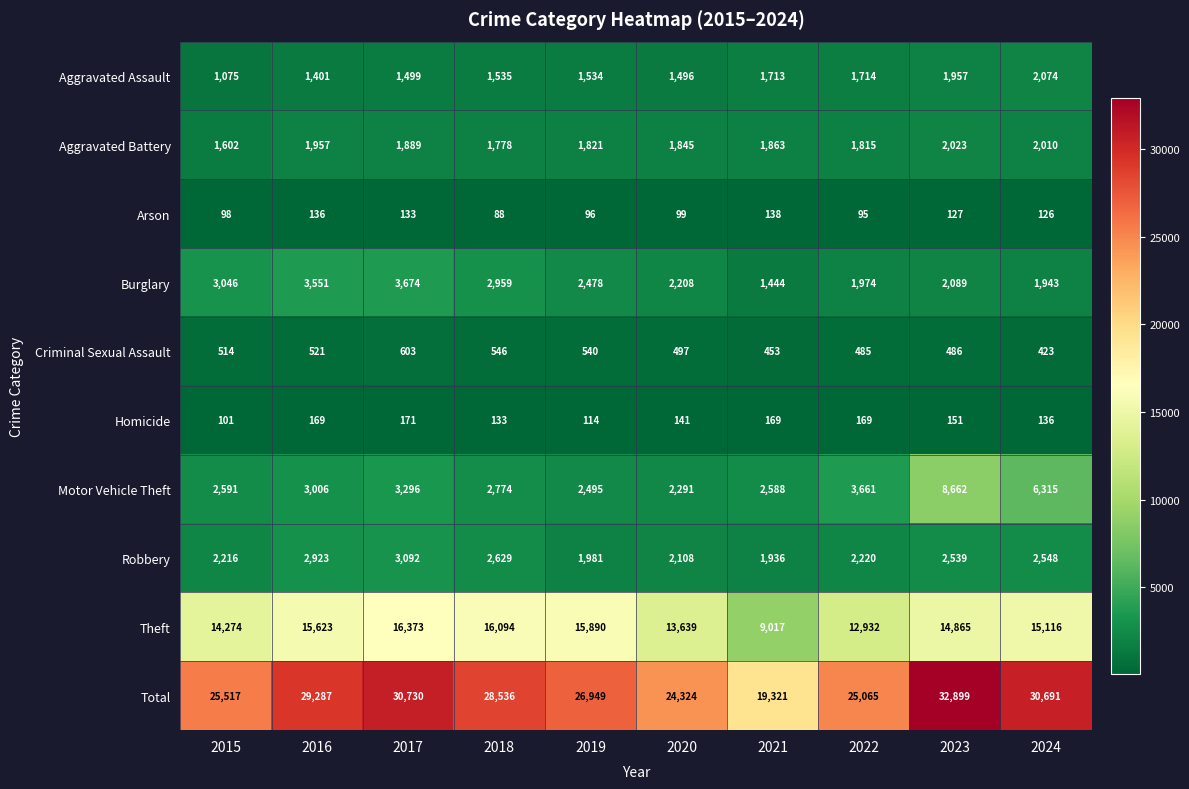

The value of Homicide at 2020 is 141. True or false?

True